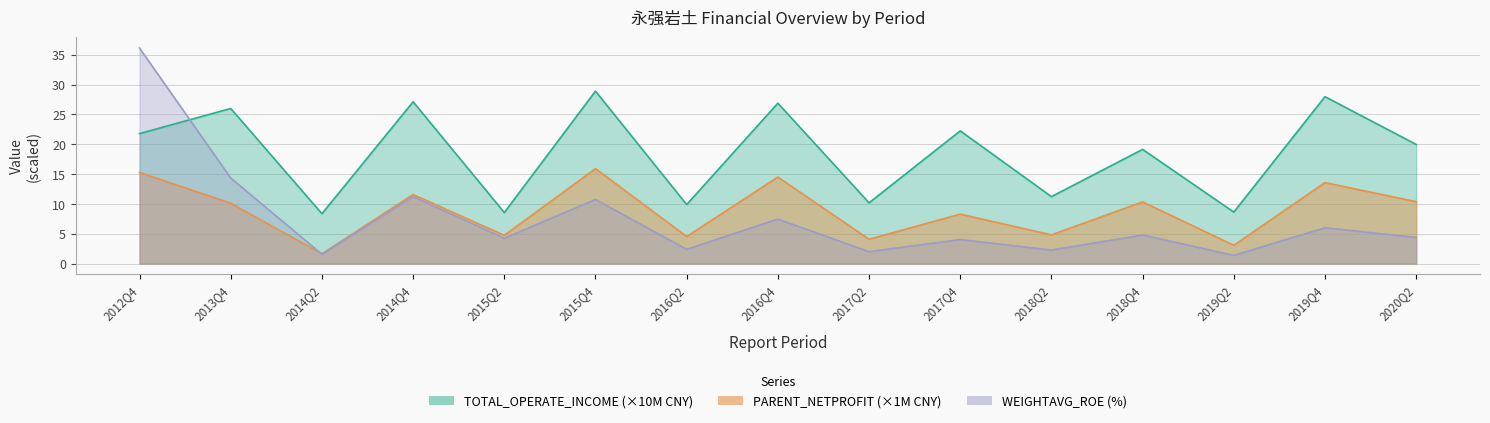

What is the lowest value of the TOTAL_OPERATE_INCOME series?

8.4